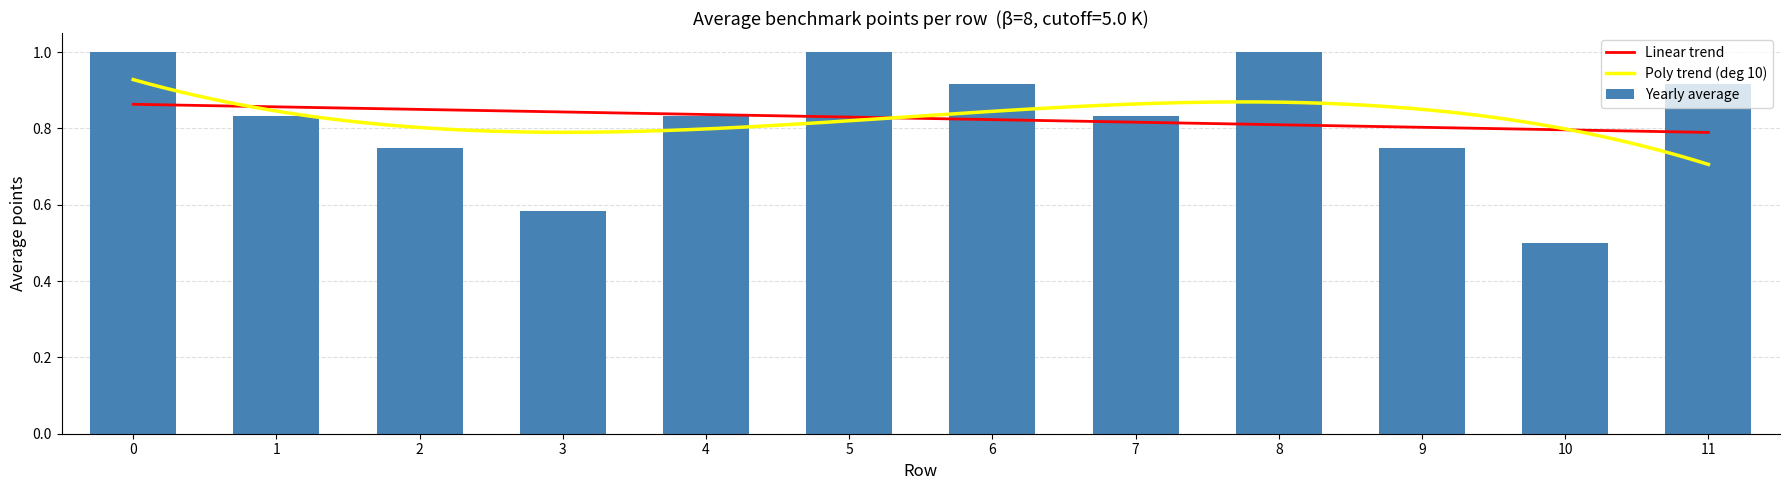

True or false: Yearly average has a value of 0.2 at 10.

False